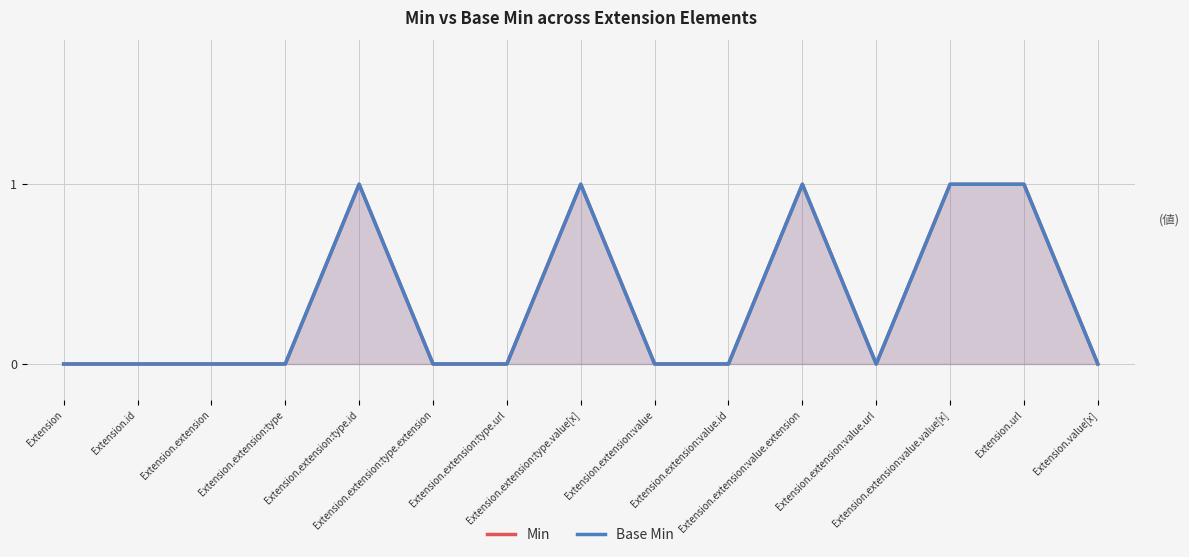

Reading left to right, transcribe all the data shown in this chart.

Min: Extension=0	Extension.id=0	Extension.extension=0	Extension.extension:type=0	Extension.extension:type.id=1	Extension.extension:type.extension=0	Extension.extension:type.url=0	Extension.extension:type.value[x]=1	Extension.extension:value=0	Extension.extension:value.id=0	Extension.extension:value.extension=1	Extension.extension:value.url=0	Extension.extension:value.value[x]=1	Extension.url=1	Extension.value[x]=0
Base Min: Extension=0	Extension.id=0	Extension.extension=0	Extension.extension:type=0	Extension.extension:type.id=1	Extension.extension:type.extension=0	Extension.extension:type.url=0	Extension.extension:type.value[x]=1	Extension.extension:value=0	Extension.extension:value.id=0	Extension.extension:value.extension=1	Extension.extension:value.url=0	Extension.extension:value.value[x]=1	Extension.url=1	Extension.value[x]=0